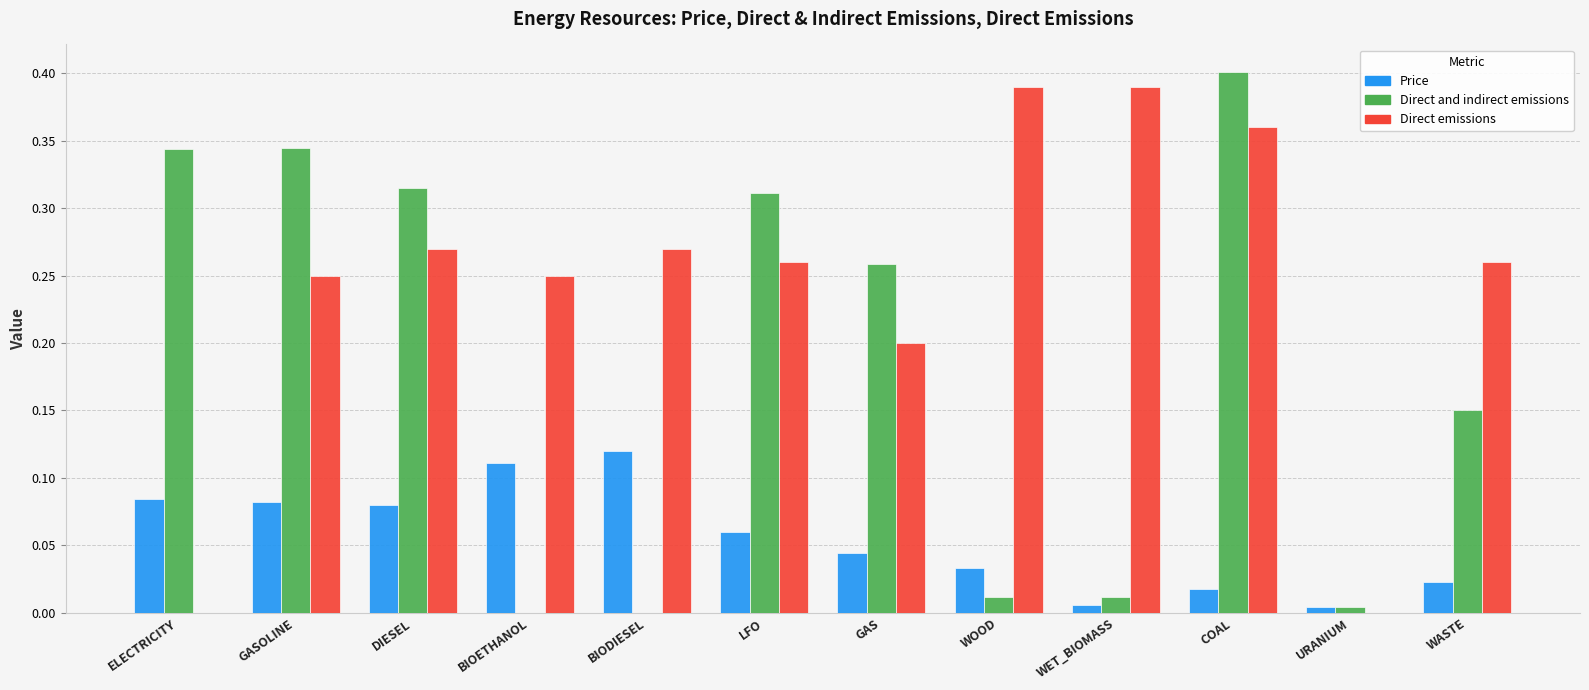

Is it true that Direct emissions equals 0.2 at WET_BIOMASS?

False